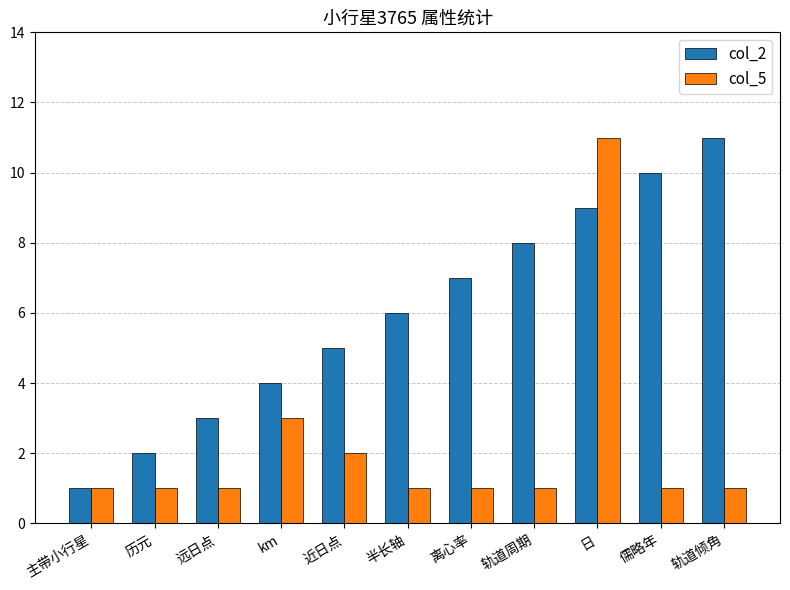

At which label does col_2 reach its minimum?

主带小行星